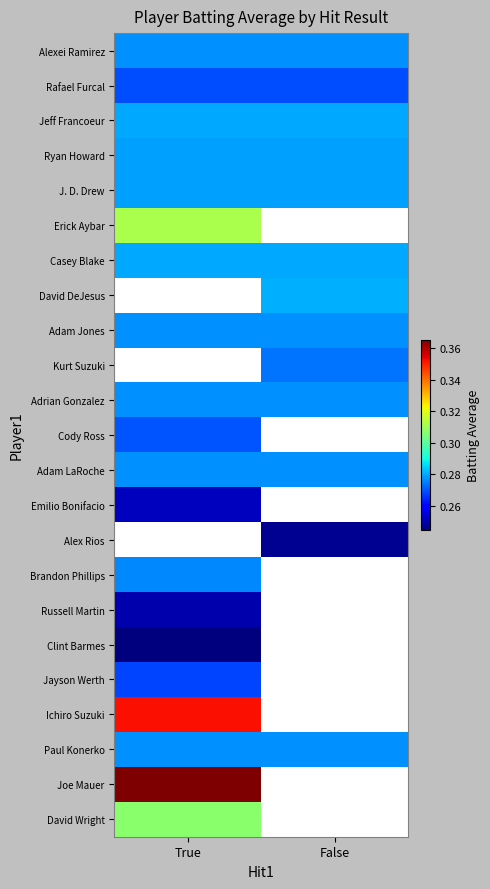

Which category has the lowest value in the Emilio Bonifacio series?

True